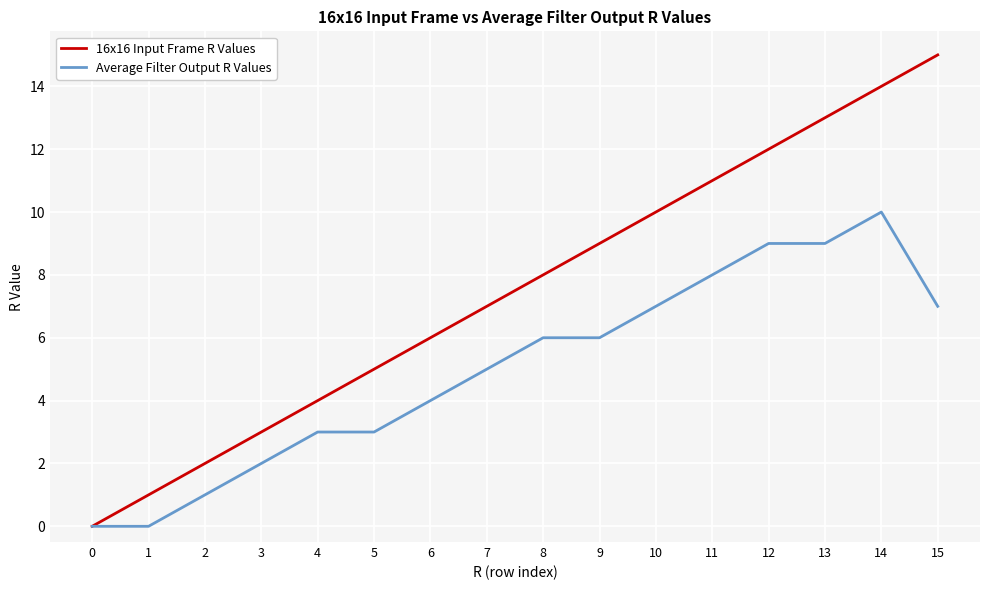

What is the difference between the second highest and second lowest values in the 16x16 Input Frame R Values series?

13